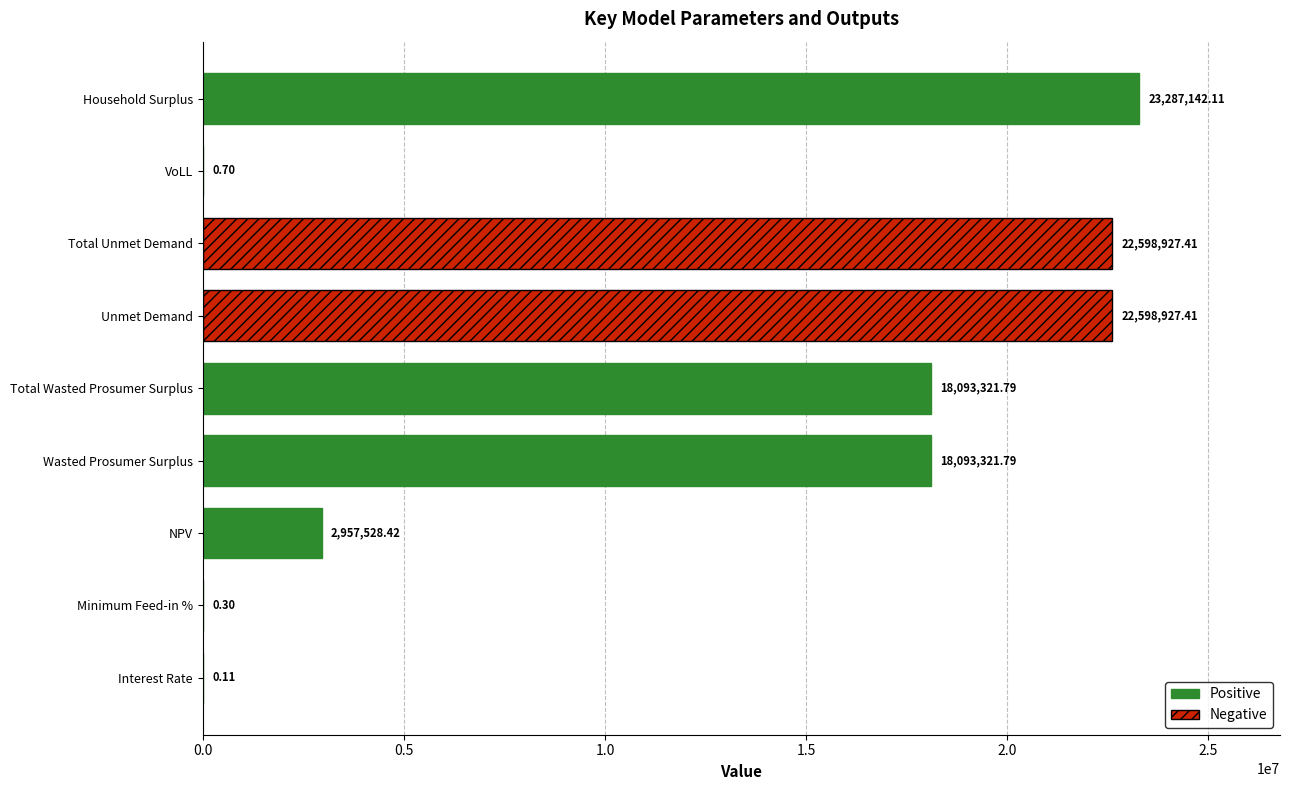

What is the sum of all values?

107629170.0